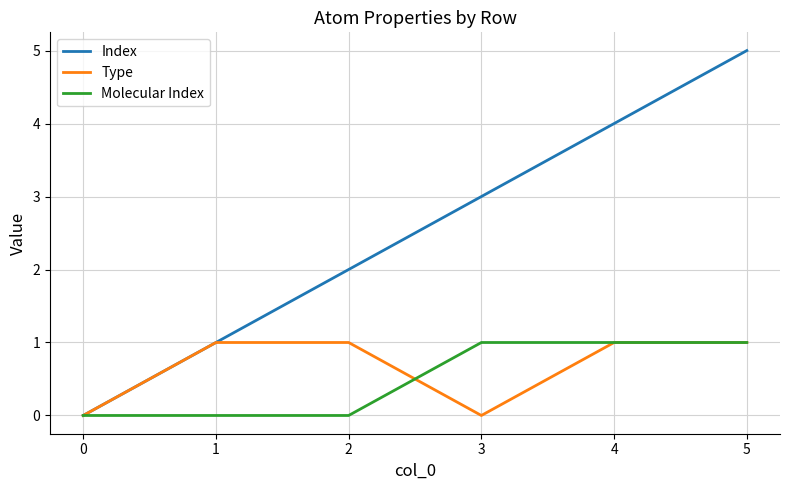

True or false: Molecular Index has more than 2 interior local peaks.

False